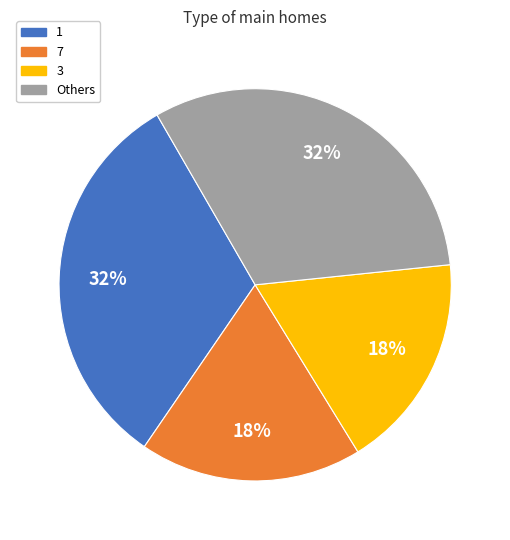

To the nearest percent, what is the average slice percentage?

25%